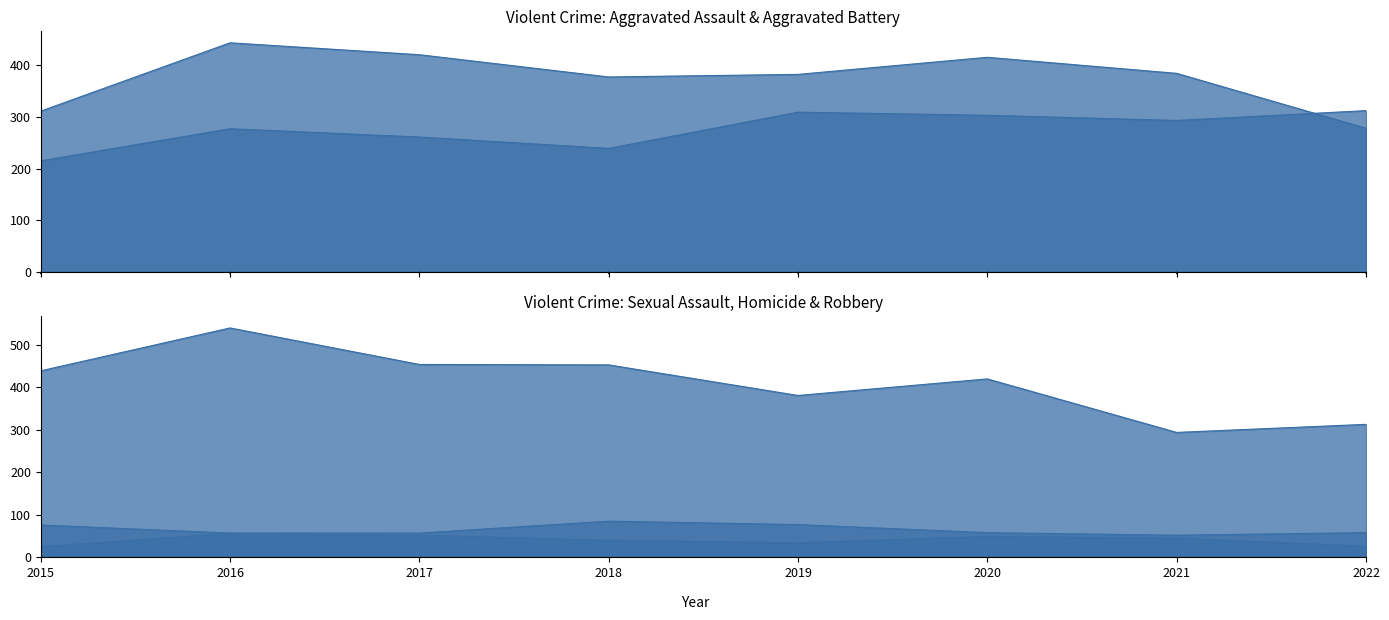

How many times do Robbery and Aggravated Battery cross each other?

4